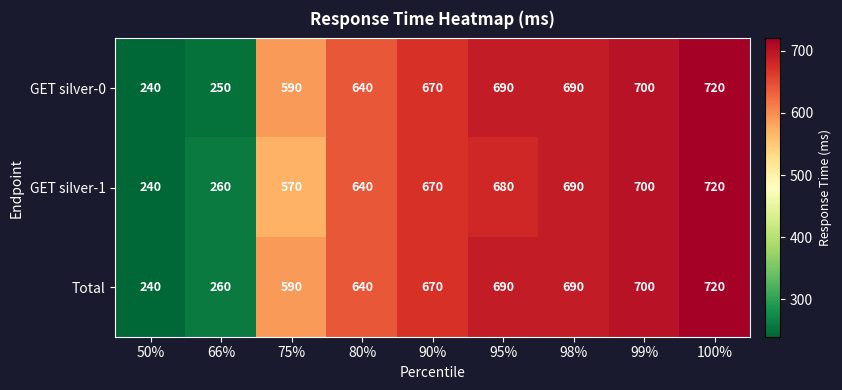

Rank the series by their average value, from highest to lowest.

Total, GET silver-0, GET silver-1